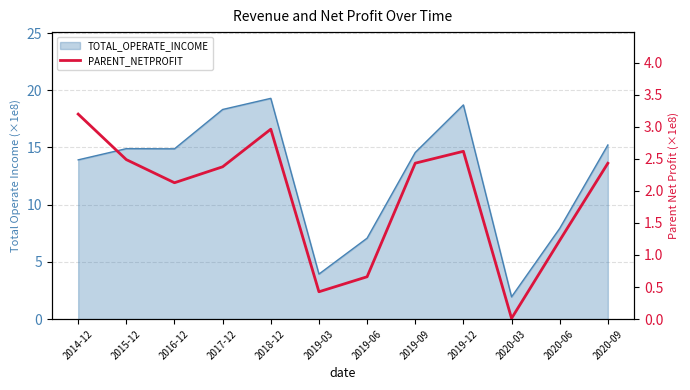

How many lines are shown in the chart?

1